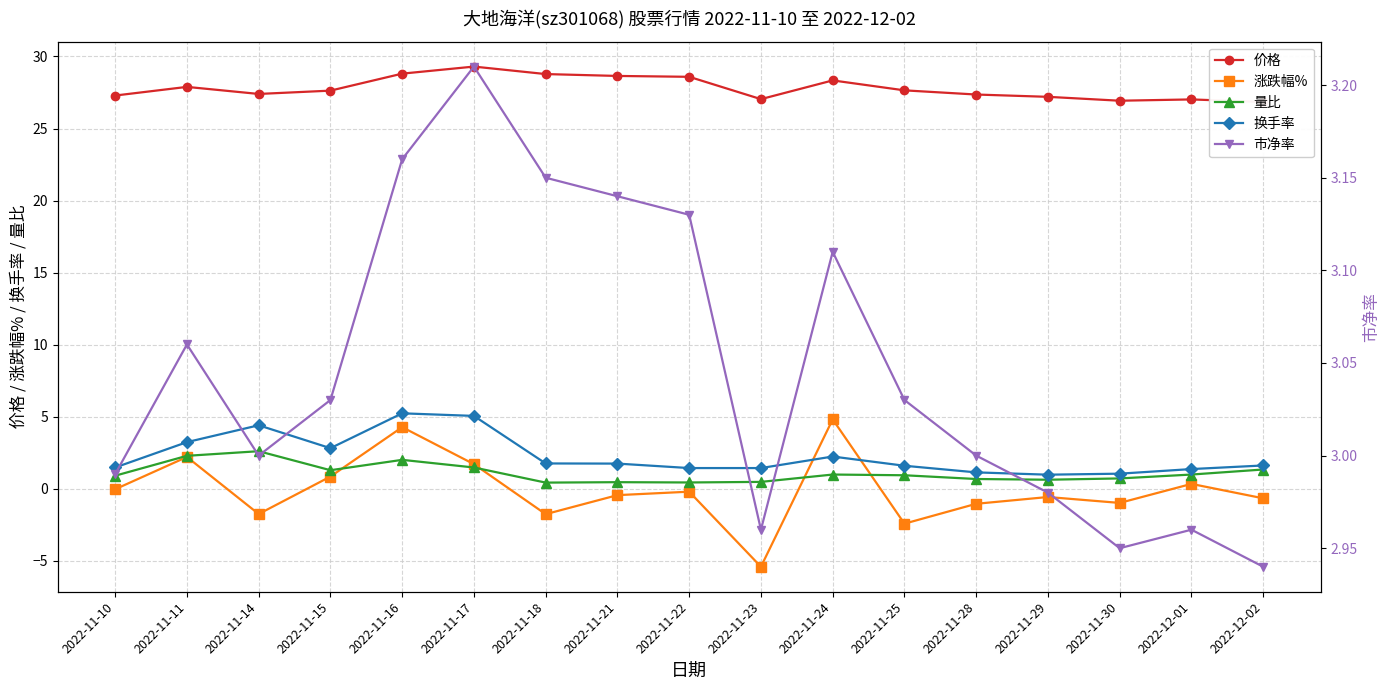

What is the label of the 3rd point from the left?

2022-11-14